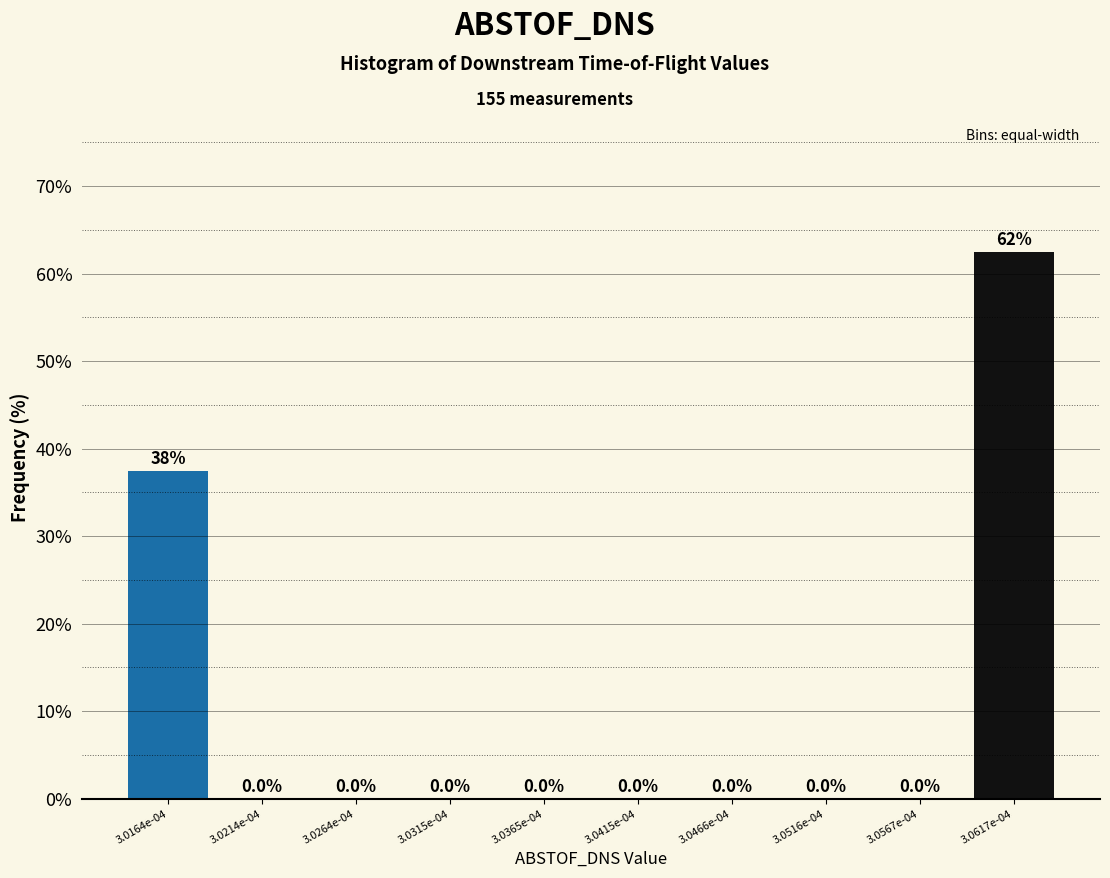

Reading right to left, list all the values displayed in this chart.

3.0617e-04=62.5	3.0567e-04=0.0	3.0516e-04=0.0	3.0466e-04=0.0	3.0415e-04=0.0	3.0365e-04=0.0	3.0315e-04=0.0	3.0264e-04=0.0	3.0214e-04=0.0	3.0164e-04=37.5